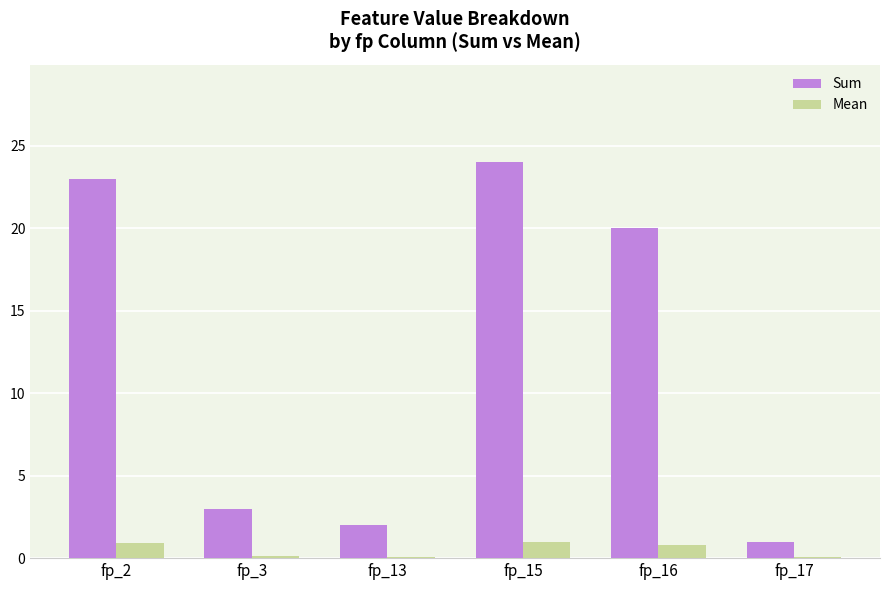

The Sum series shows 34.3 at fp_2. True or false?

False